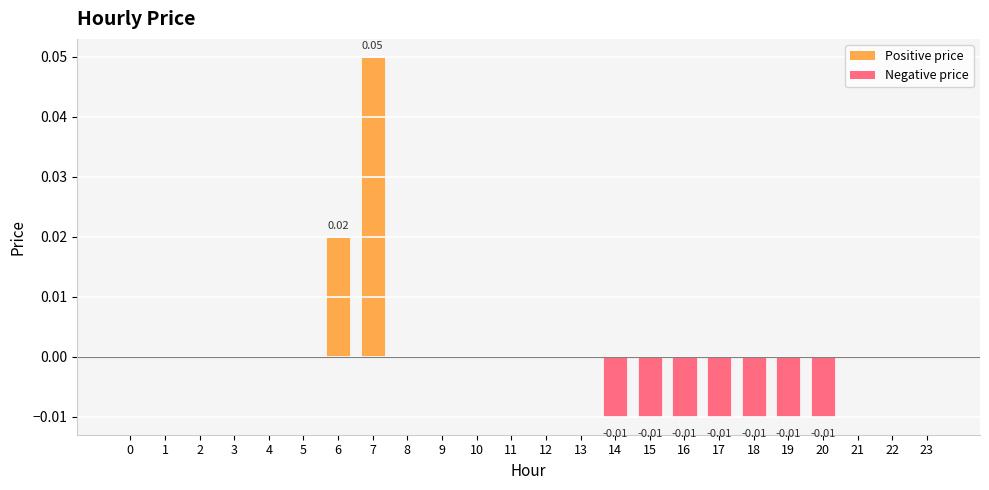

True or false: the data shows 0.0 at 9.

True